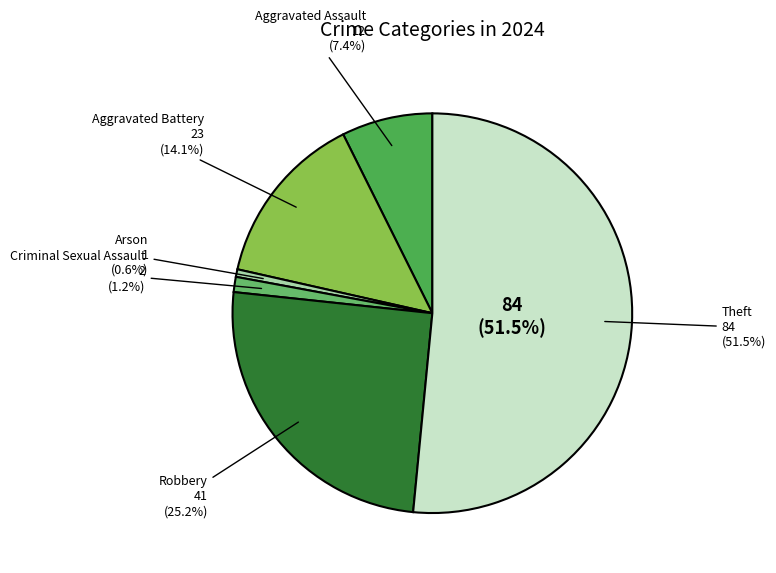

To the nearest percent, what percentage of the pie is Theft?

52%